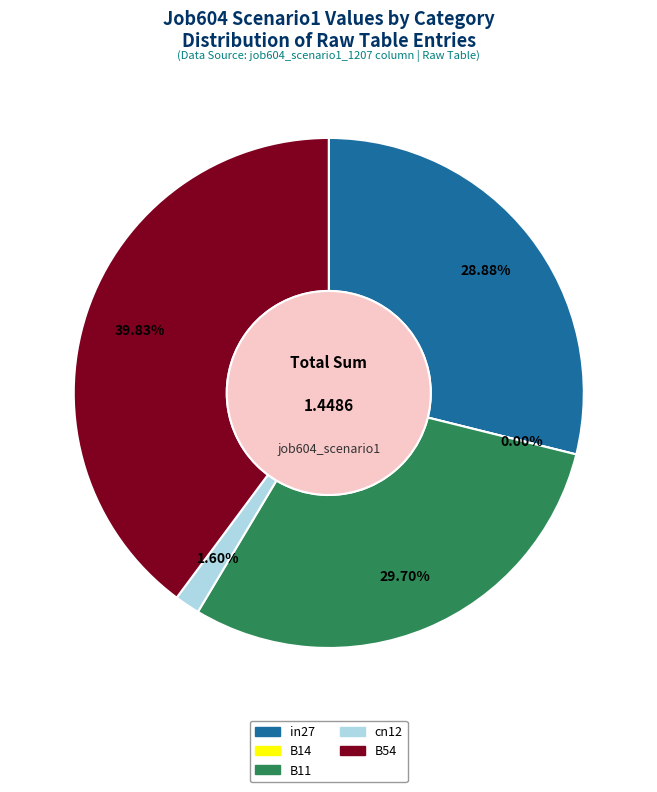

How many segments does this pie chart have?

5